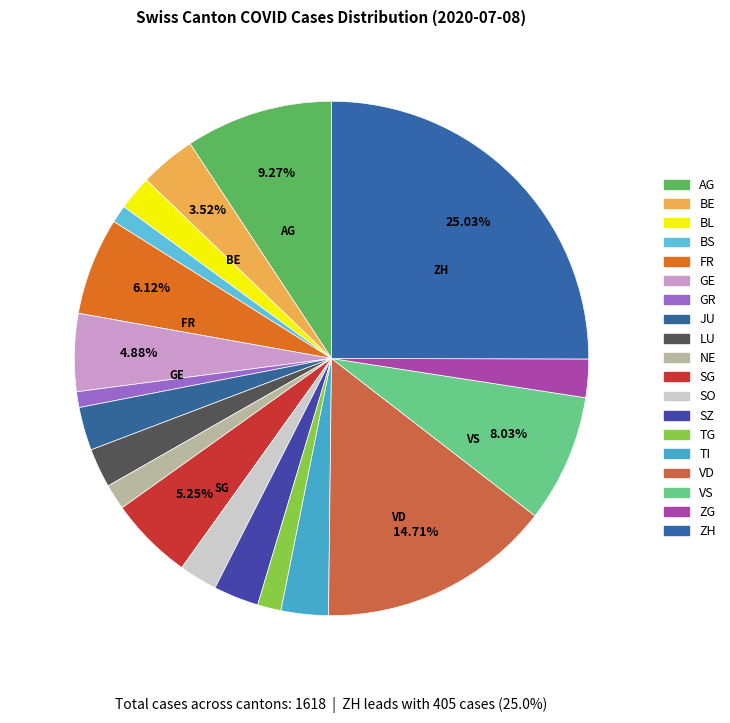

How much of the chart is everything except AG?

90.7%